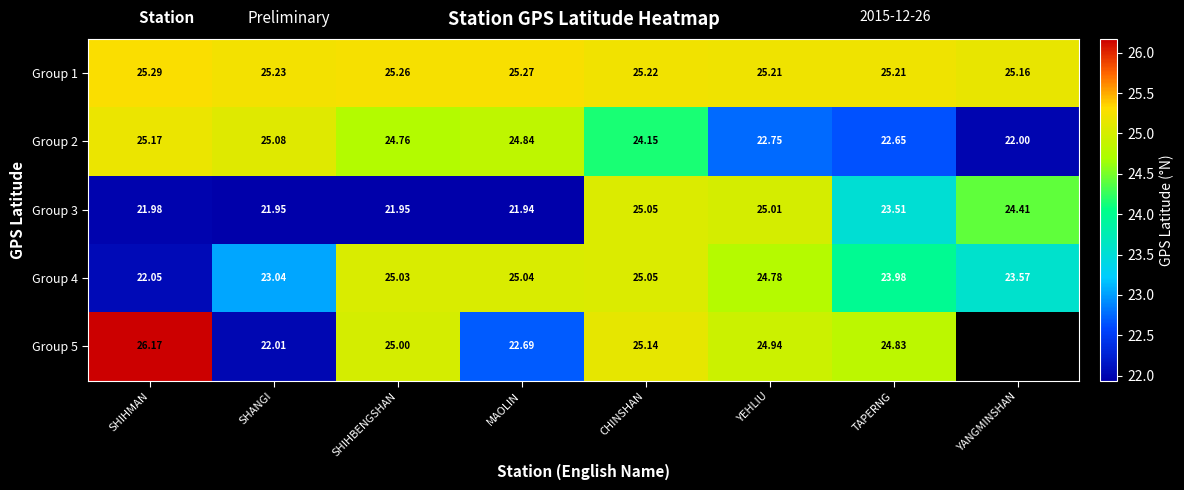

At which label does Group 2 reach its peak?

SHIHMAN